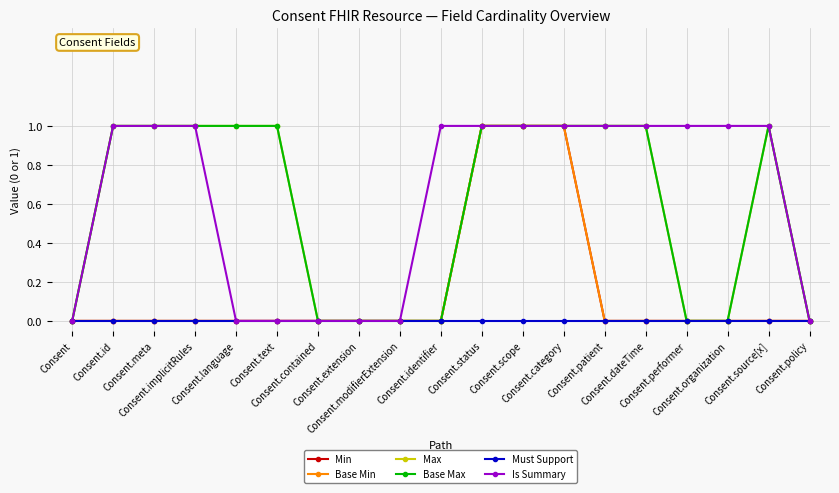

Is this an area chart (filled region under the line)?

No